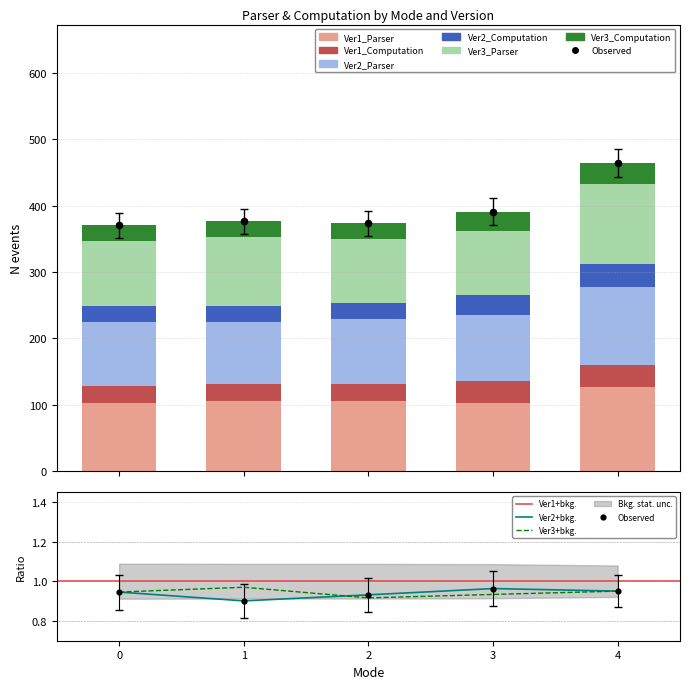

Is the value of Ver2_Computation at 4 greater than the value of Ver3_Parser at 0?

No